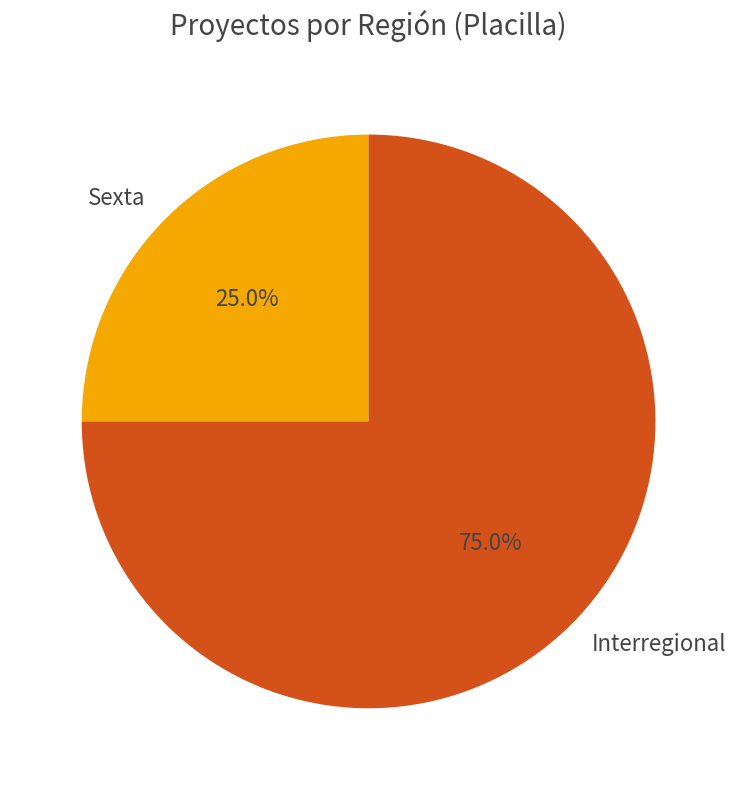

To the nearest percent, what is the difference between the Interregional and Sexta slice percentages?

50%